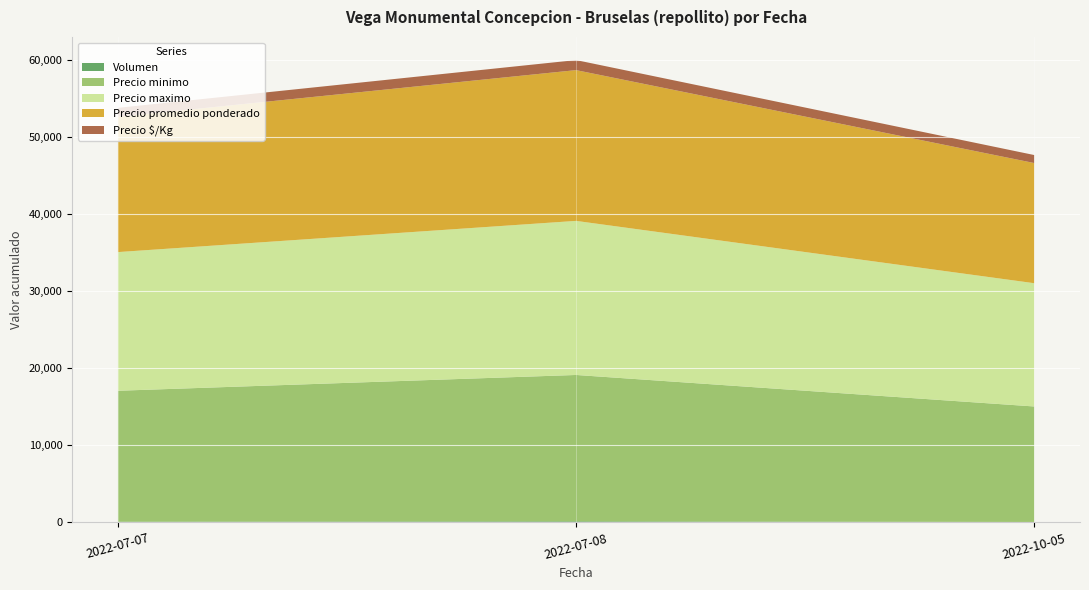

Reading left to right, extract all data points from this chart.

Volumen: 90	140	50
Precio minimo: 17000	19000	15000
Precio maximo: 18000	20000	16000
Precio promedio ponderado: 17556	19571	15600
Precio $/Kg: 1170	1305	1040